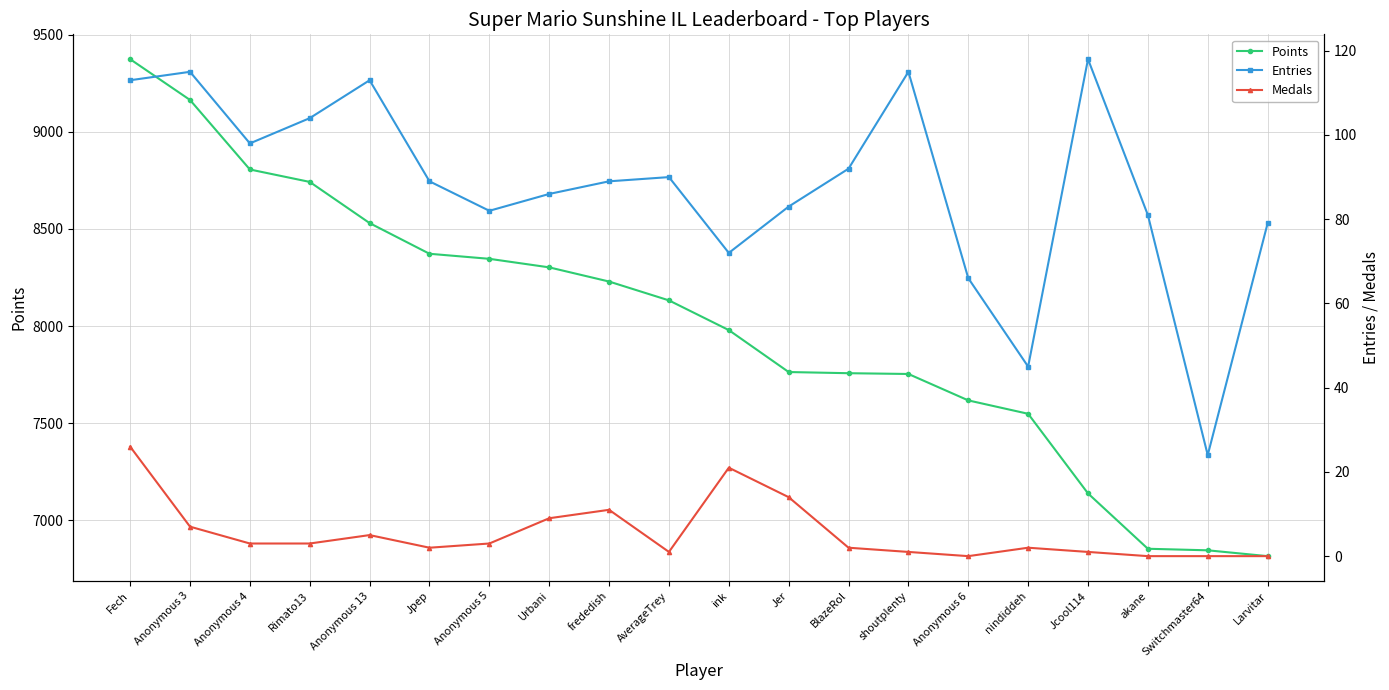

At which category is the sum across all series the highest?

Fech